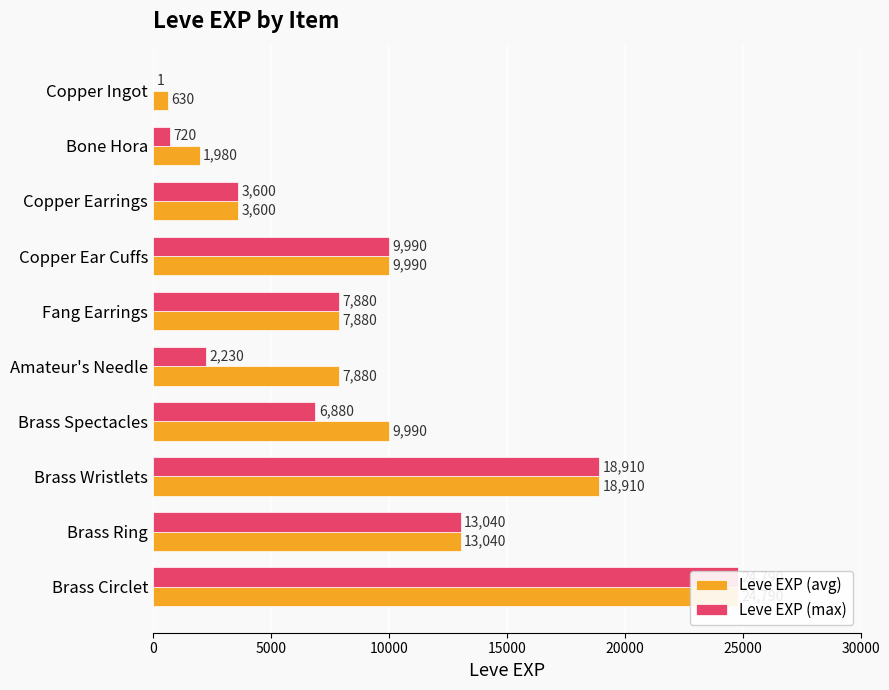

What are all the series names shown in the legend?

Leve EXP (avg), Leve EXP (max)